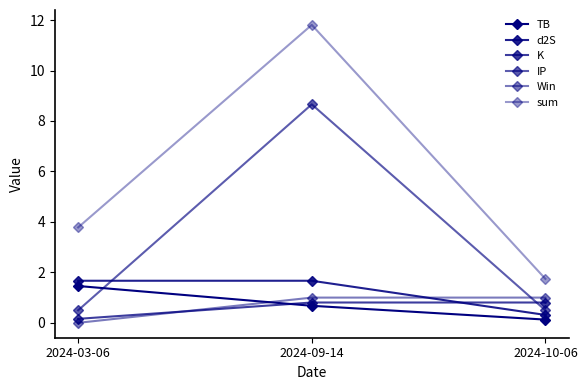

How many data points does each series have?

3